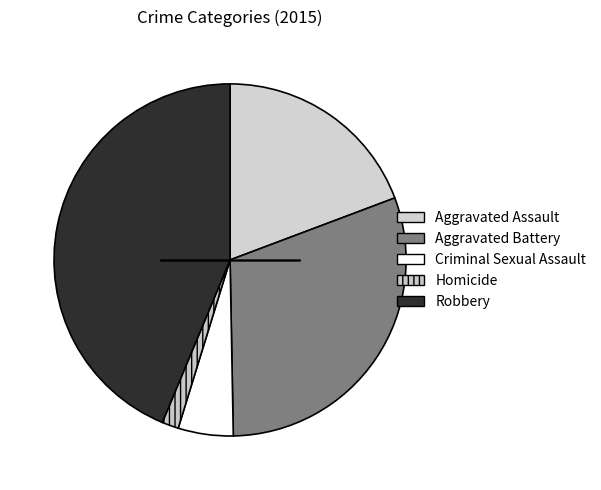

Count the number of slices in the pie.

5